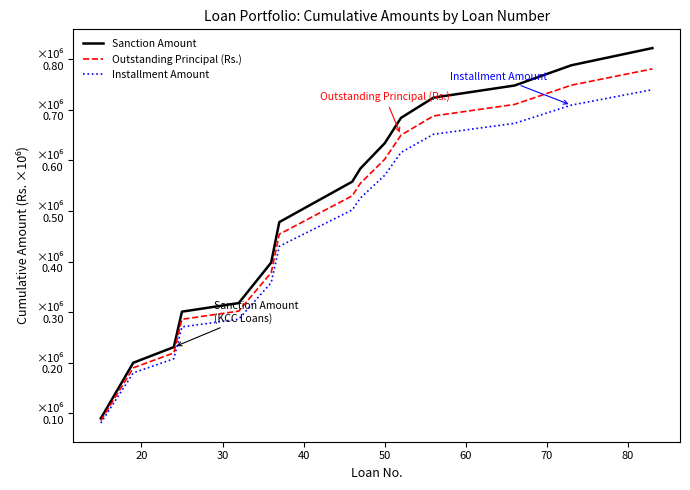

Reading left to right, extract all data points from this chart.

Sanction Amount: 0.1	0.2	0.2	0.3	0.3	0.4	0.5	0.6	0.6	0.6	0.7	0.7	0.7	0.8	0.8
Outstanding Principal (Rs.): 0.1	0.2	0.2	0.3	0.3	0.4	0.5	0.5	0.6	0.6	0.6	0.7	0.7	0.7	0.8
Installment Amount: 0.1	0.2	0.2	0.3	0.3	0.4	0.4	0.5	0.5	0.6	0.6	0.7	0.7	0.7	0.7